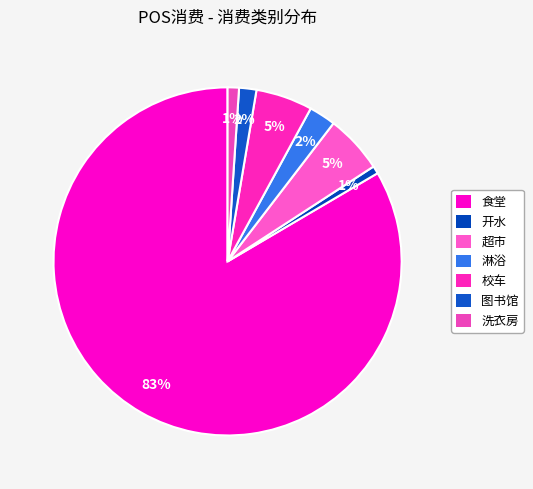

How many slices are in this pie chart?

7